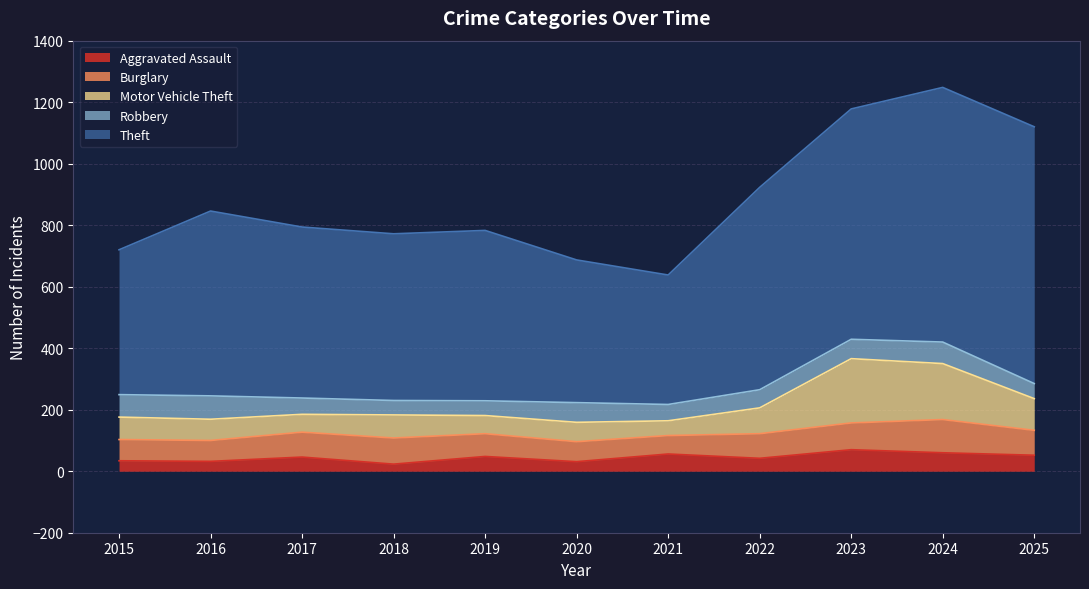

Between 2018 and 2017, which is larger?

2017